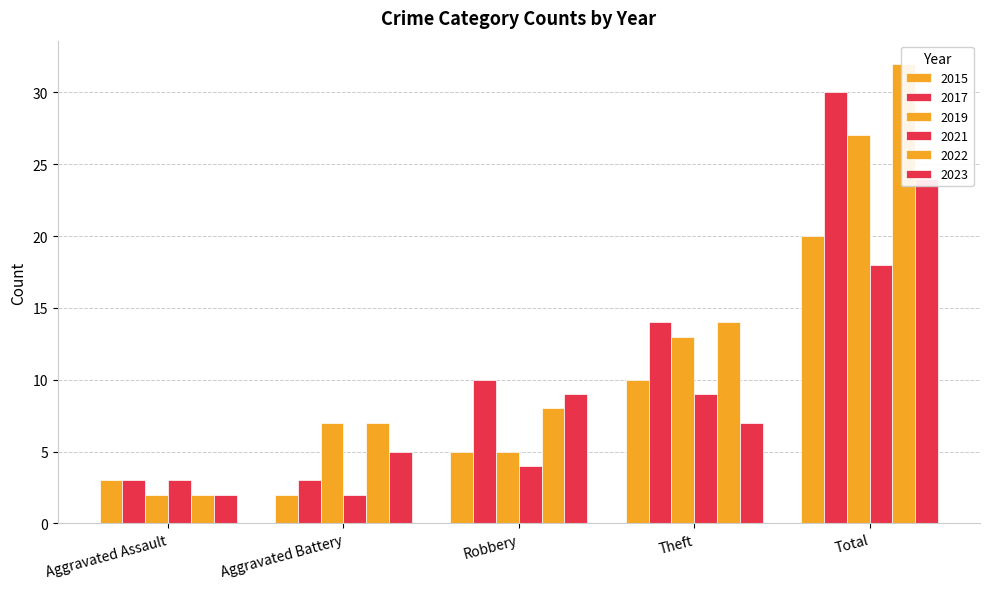

How many values in the 2023 series are below 7?

2